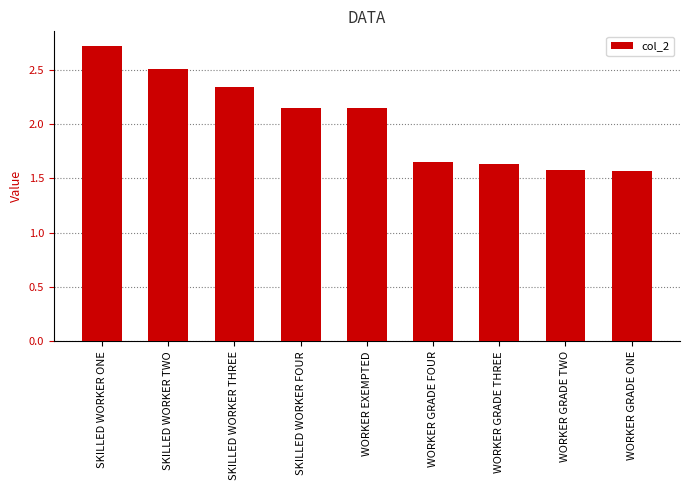

Is it true that the value at WORKER GRADE FOUR is 2.4?

False